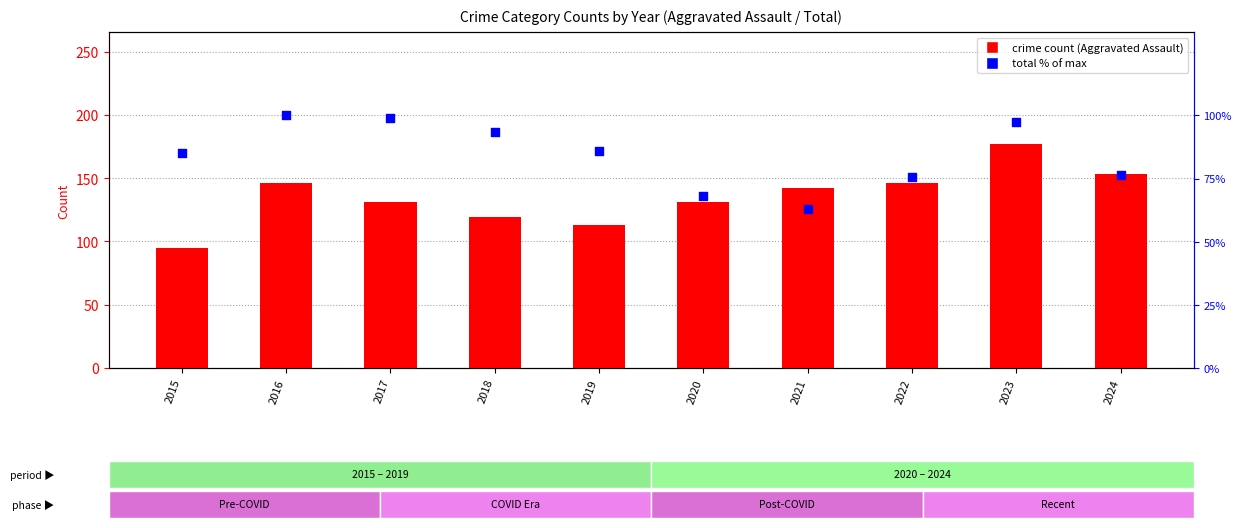

Which series contains the lowest Y value?

total % of max